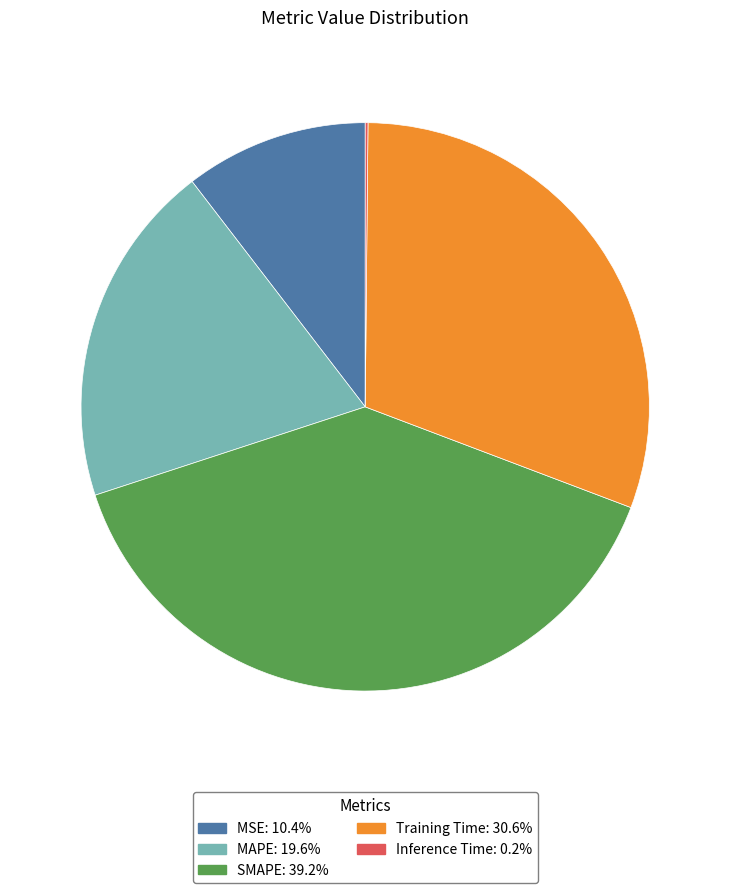

Does MSE account for over 50% of the chart?

No